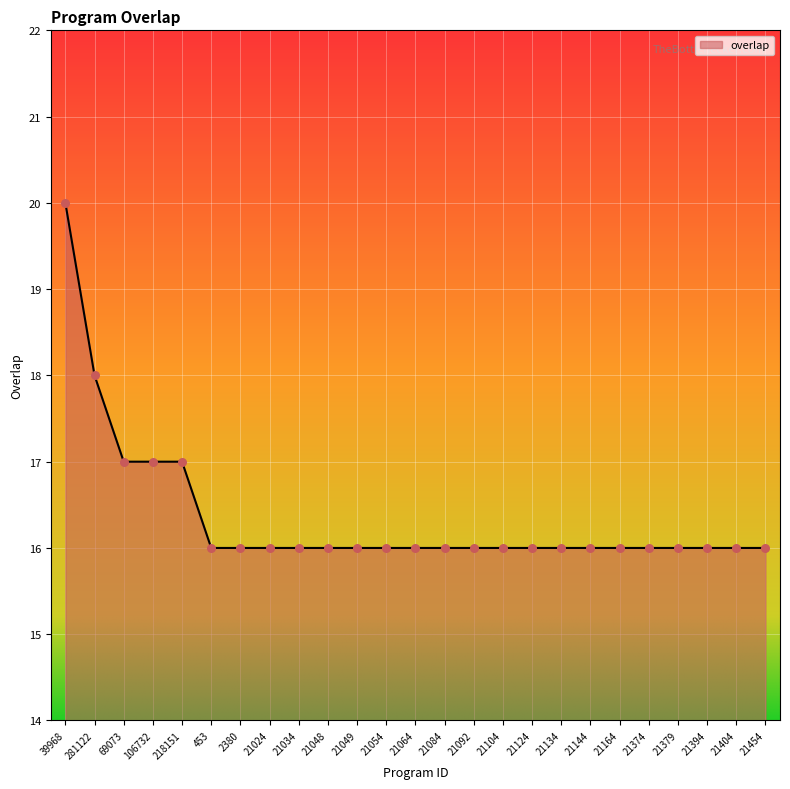

Approximately how many times larger is the value at 21054 compared to 21374?

1.0